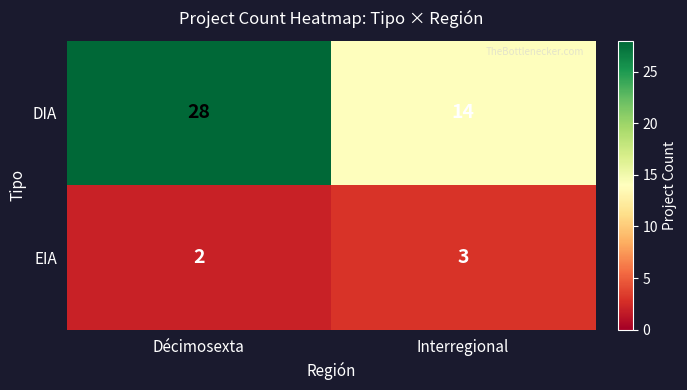

Which series has the largest total across all categories?

DIA